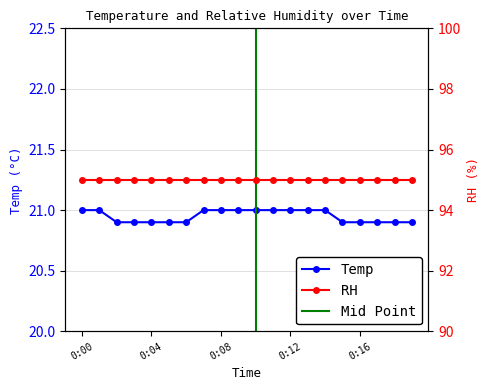

What is the average value?

20.9